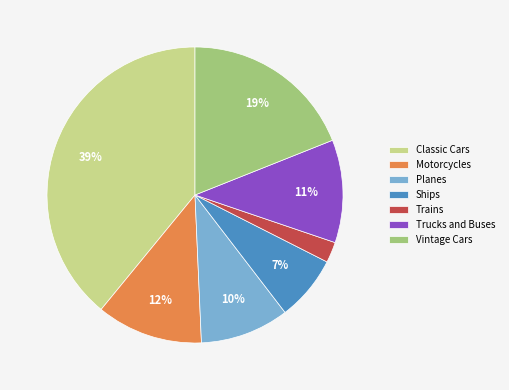

Count the number of slices in the pie.

7